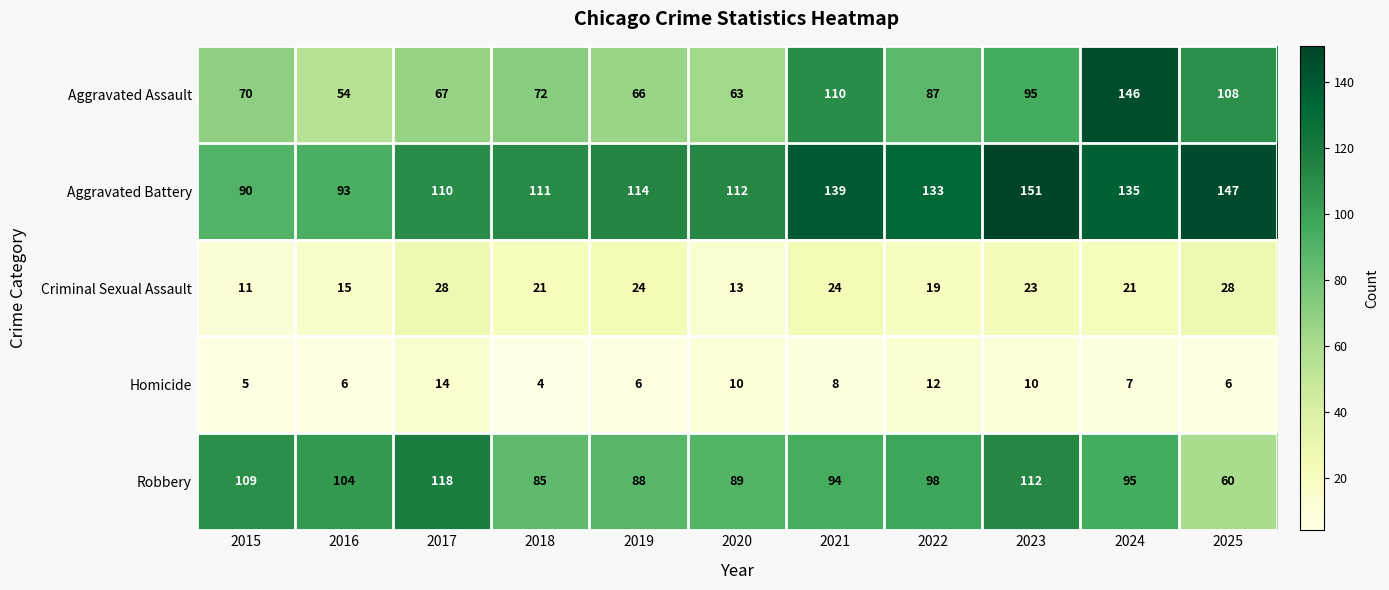

True or false: Aggravated Assault has a value of 146 at 2024.

True